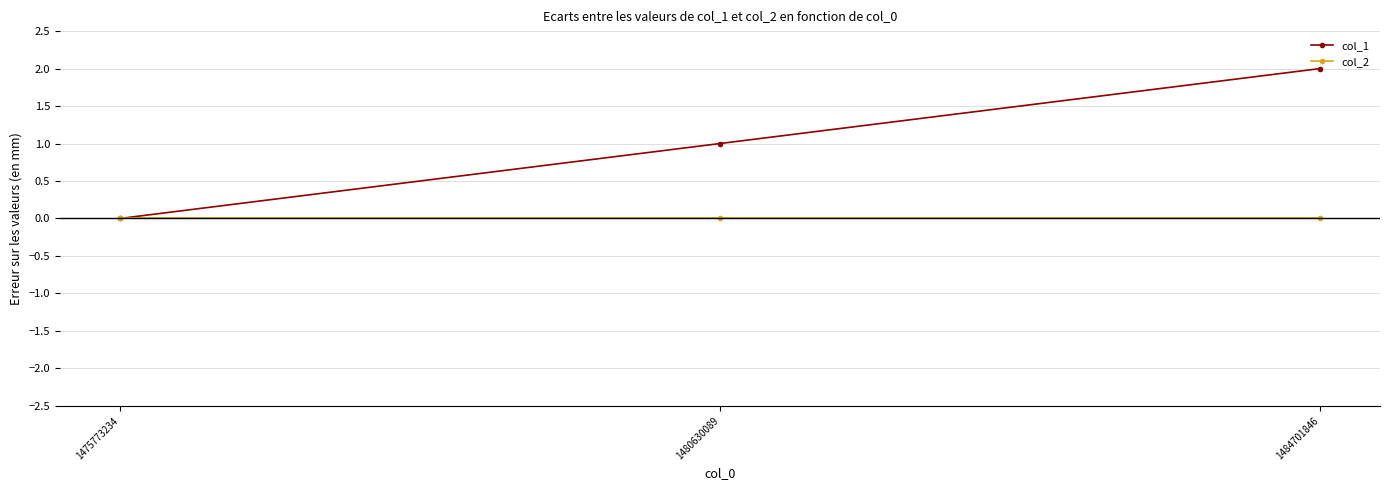

What is the spread (max minus min) of values at 1480630089?

1